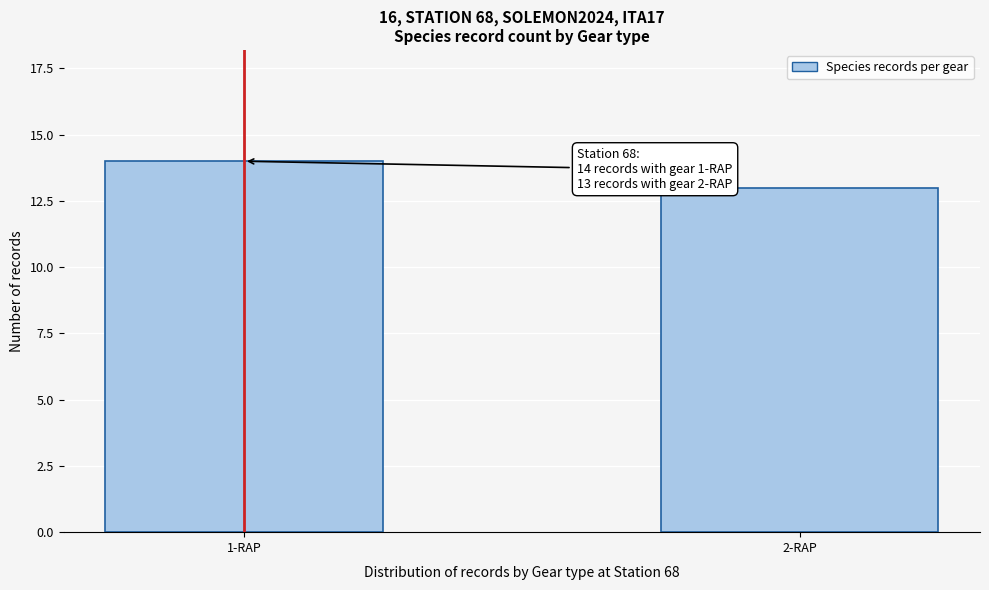

Reading right to left, what are all the values shown in this chart?

13	14